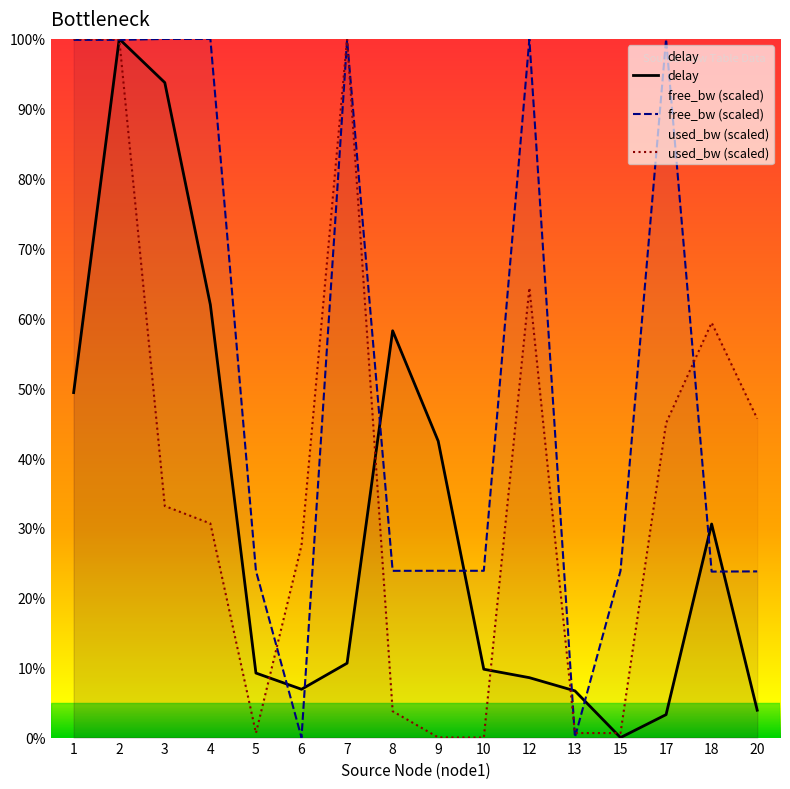

List the labels in order of delay value, smallest first.

15, 17, 20, 13, 6, 12, 5, 10, 7, 18, 9, 1, 8, 4, 3, 2